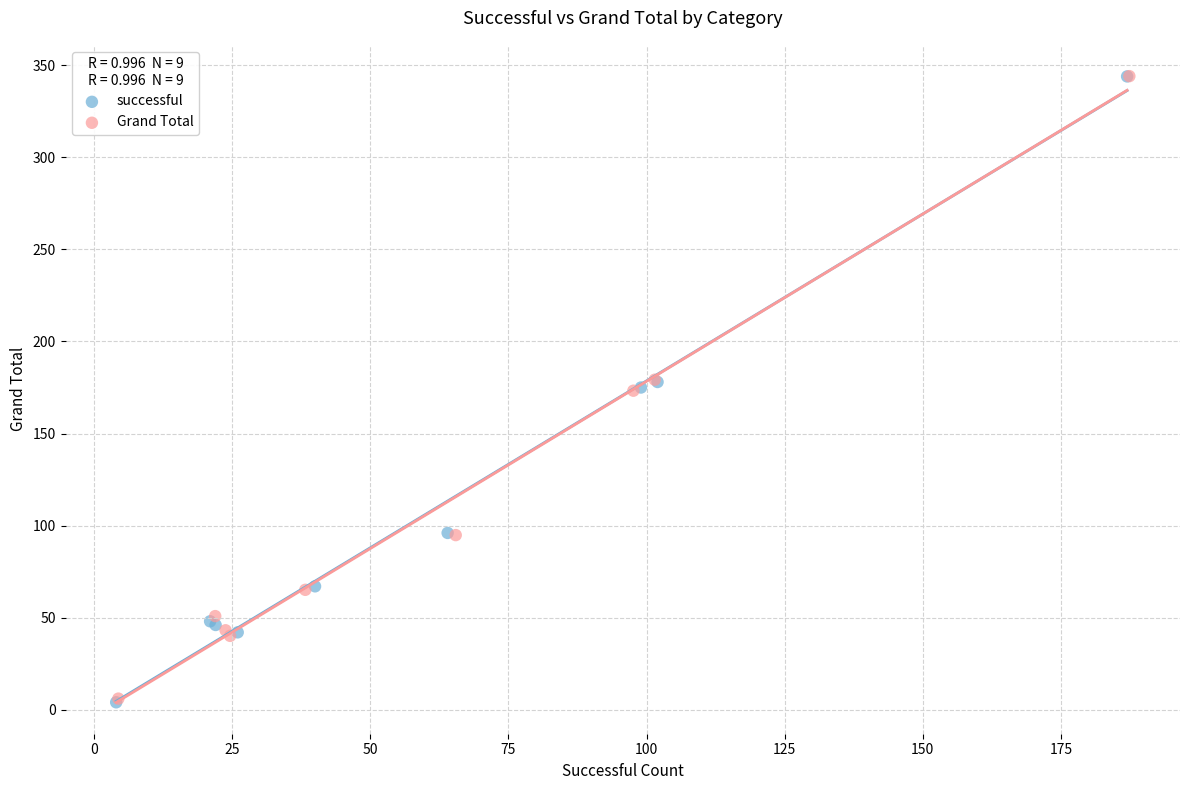

Which series has the widest spread of Y values?

successful